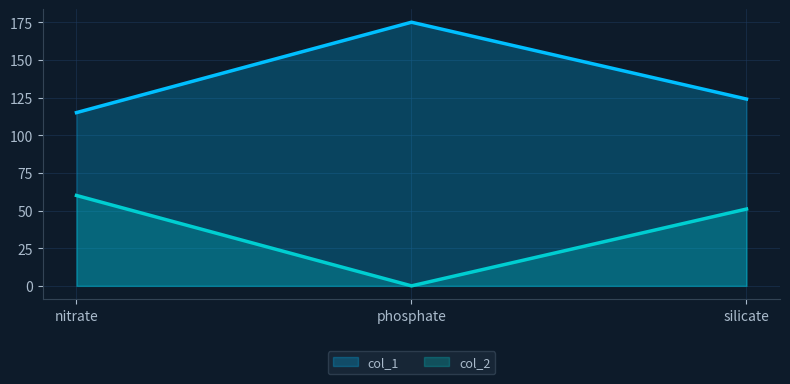

What is the value of the col_2 point at the 1st from the left?

60